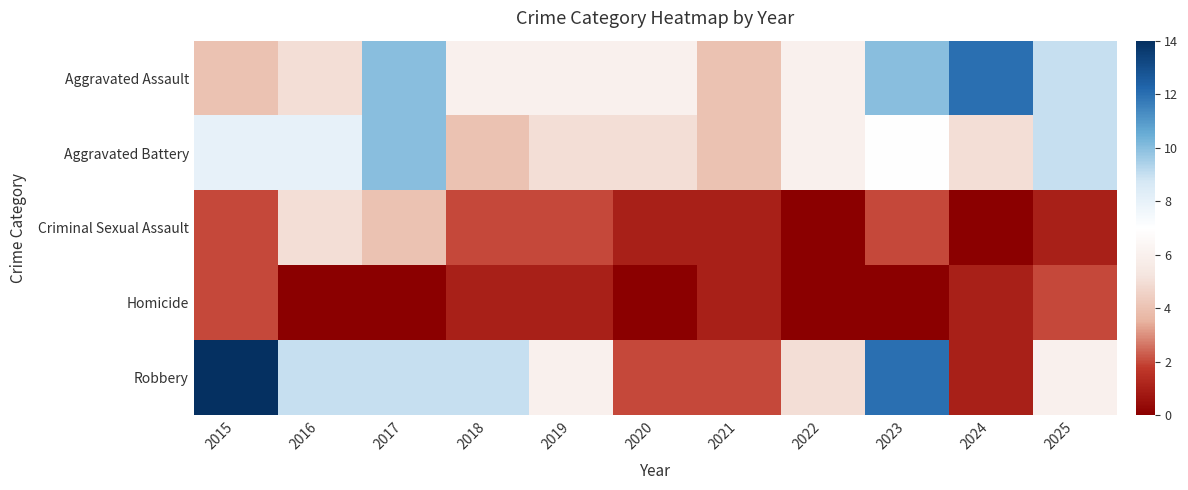

How many series are shown in this chart?

5